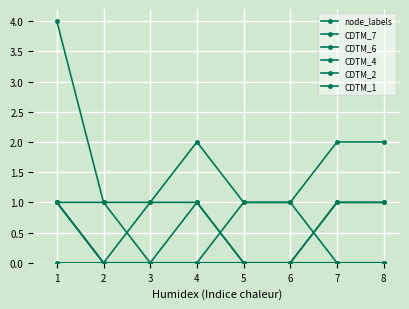

How many distinct data groups are displayed?

6